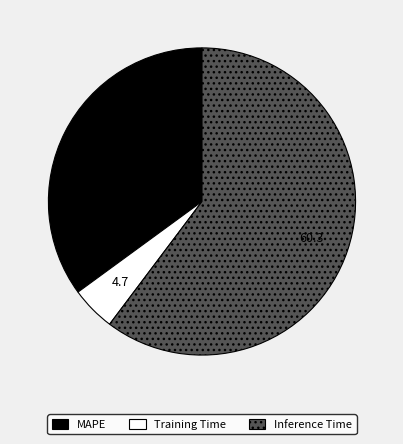

Do MAPE and Training Time together represent more than half of the pie?

No